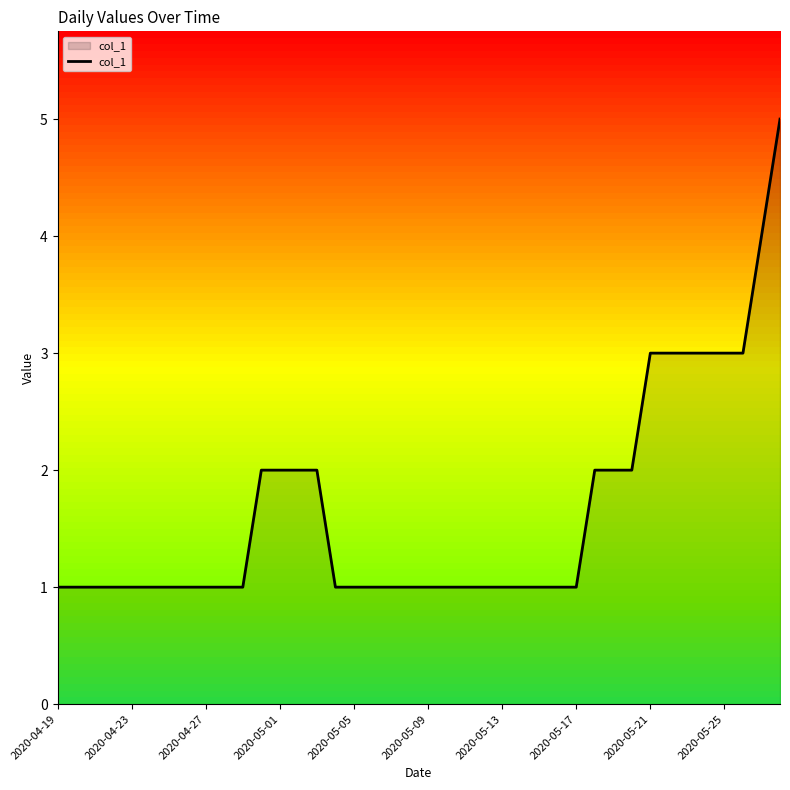

What is the maximum value shown in the chart?

5